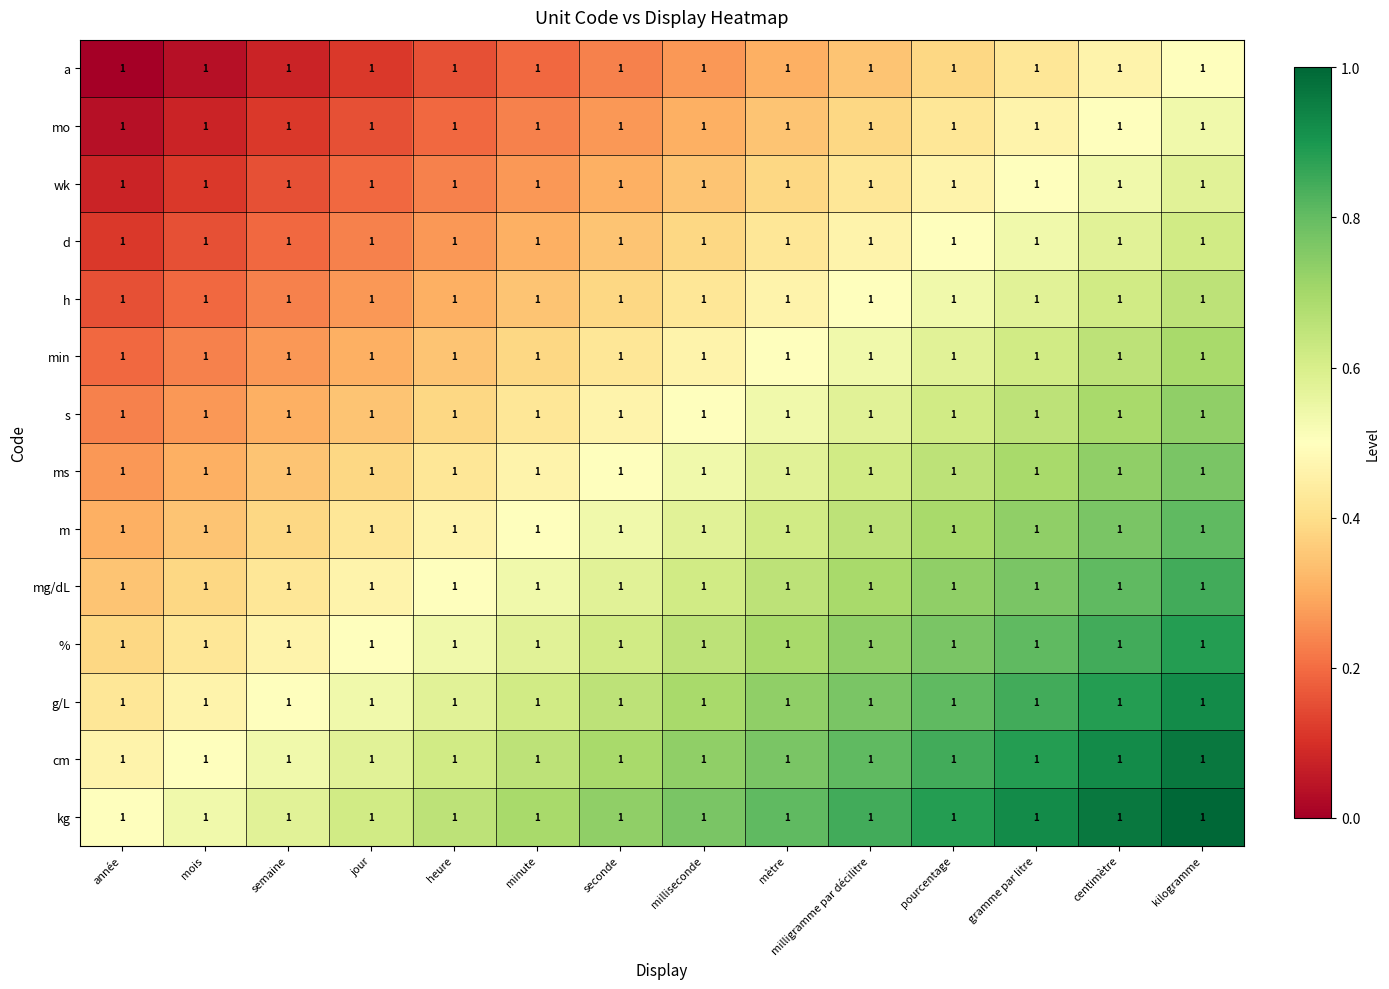

Read the % value at kilogramme.

0.9